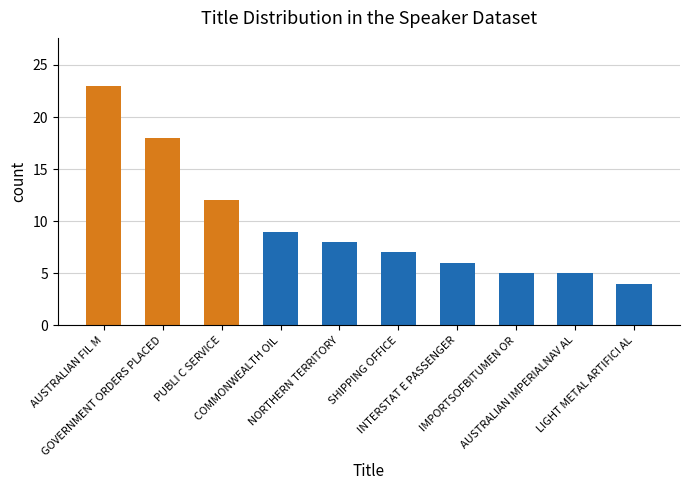

What is the change in value from PUBLI C SERVICE to SHIPPING OFFICE?

-5